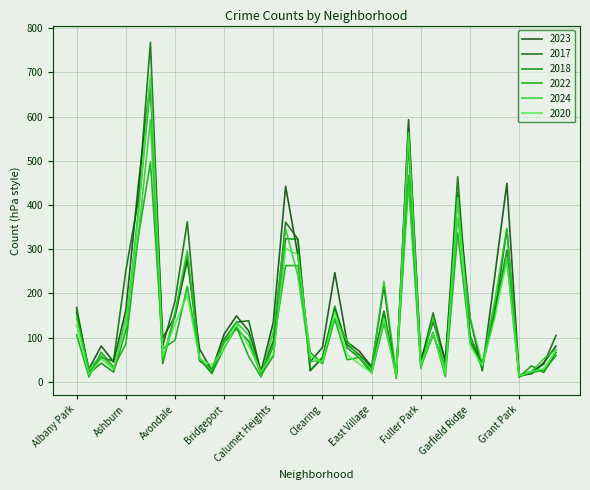

What is the maximum value for 2023?

683